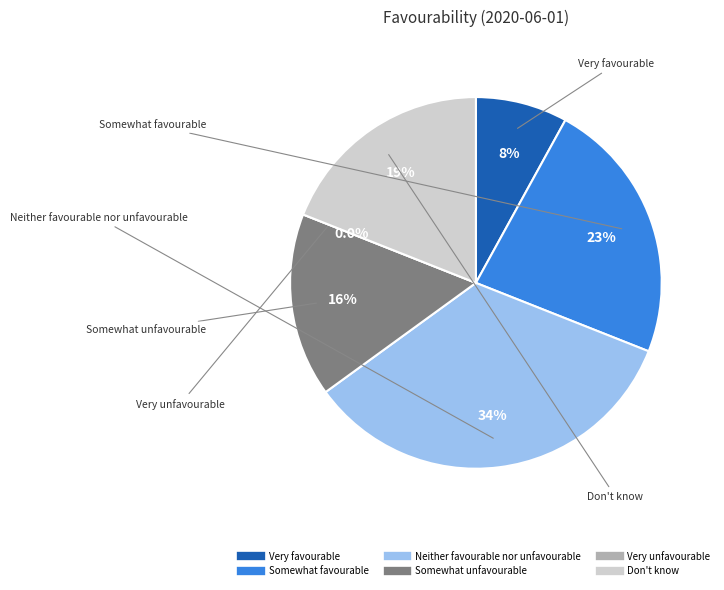

Count the number of slices in the pie.

6